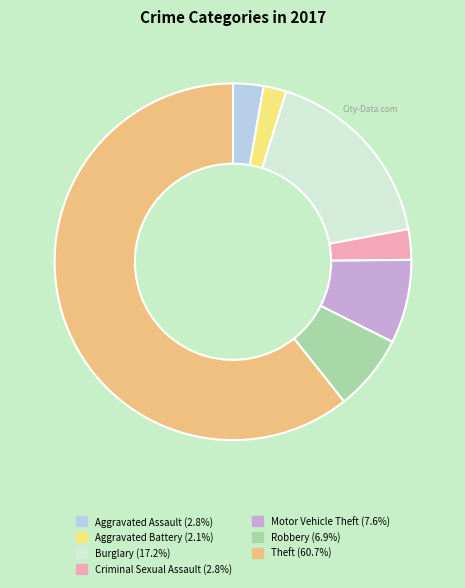

What is the ratio of the value at Theft (60.7%) to the value at Robbery (6.9%)?

8.8